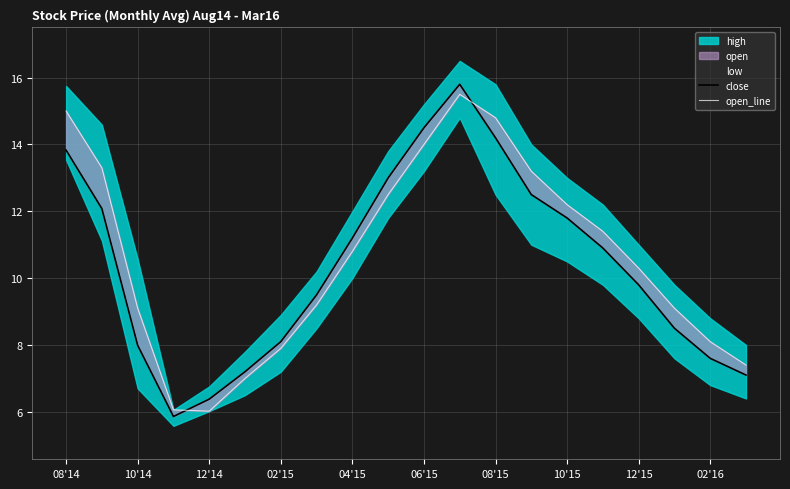

At which category is the sum across all series the highest?

11